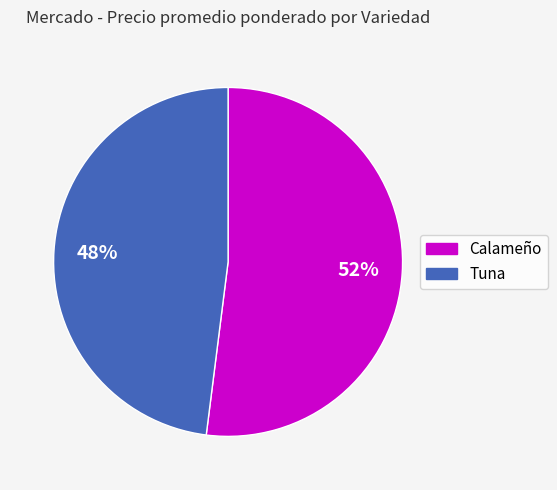

True or false: Calameño accounts for 52% of the total.

True